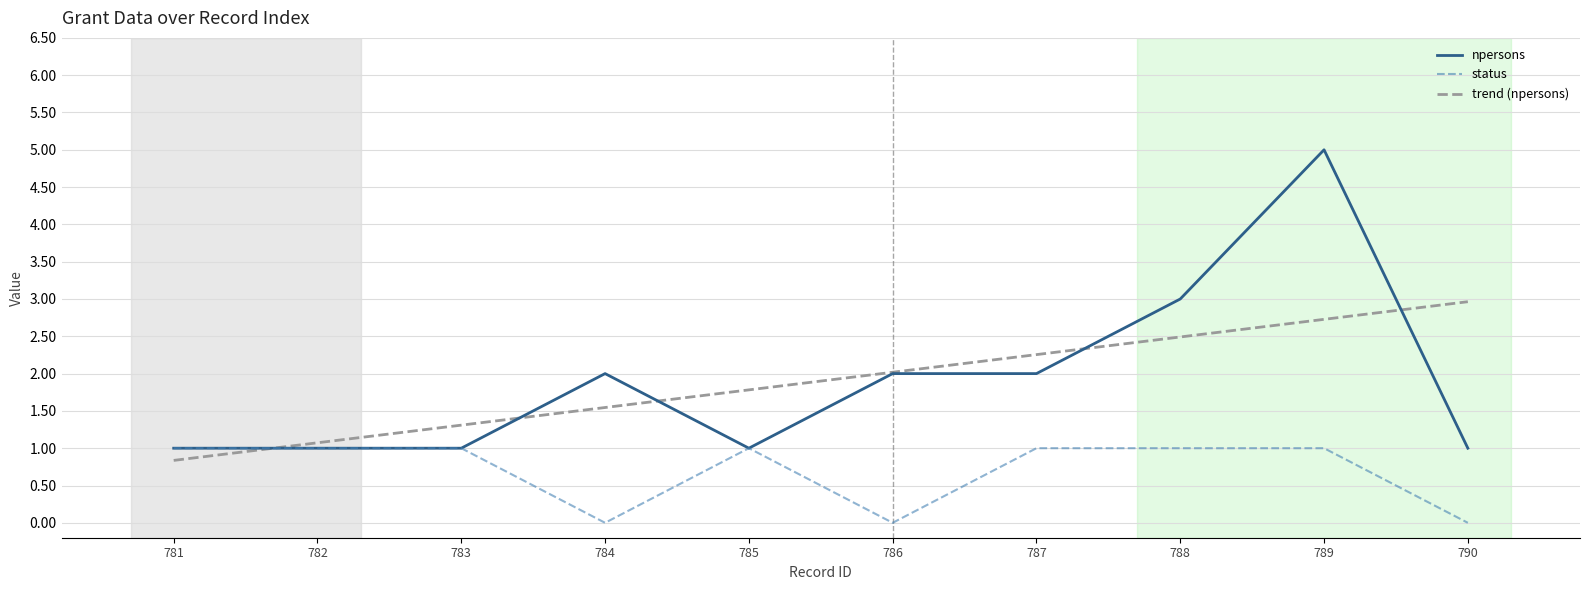

What is the maximum value shown in the chart?

5.0